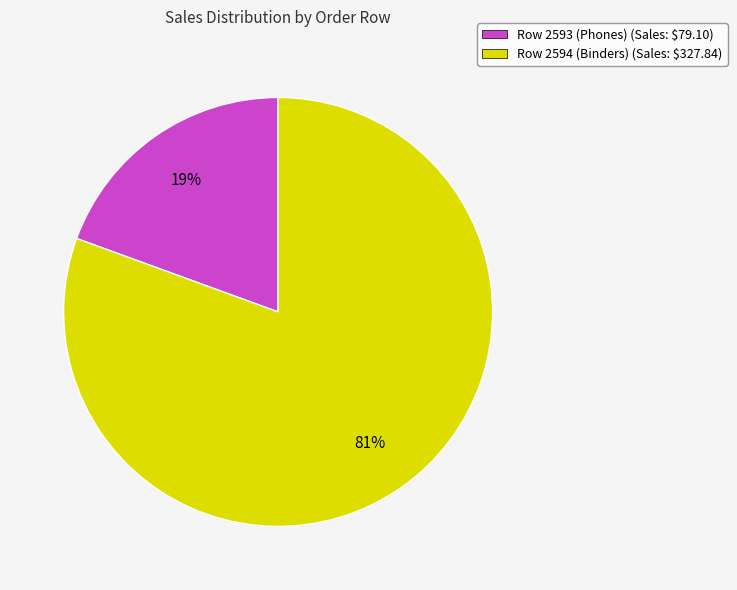

Is Row 2593 (Phones) the majority of the pie?

No